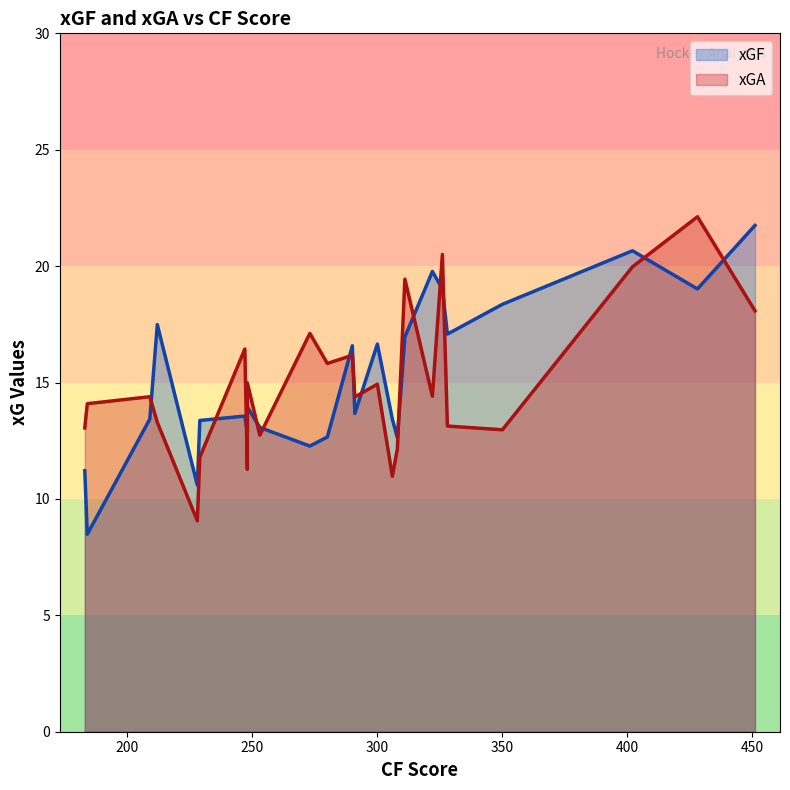

What is the highest value of the xGF series?

21.8